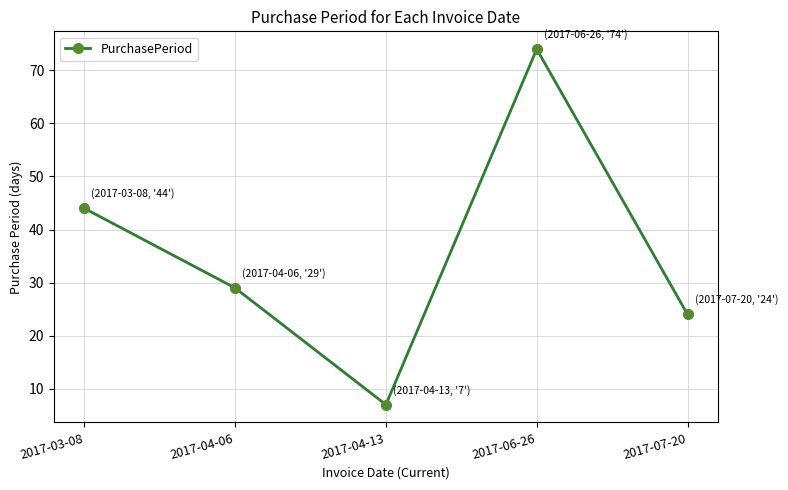

What is the ratio of the value at 2017-04-06 to the value at 2017-03-08?

0.7